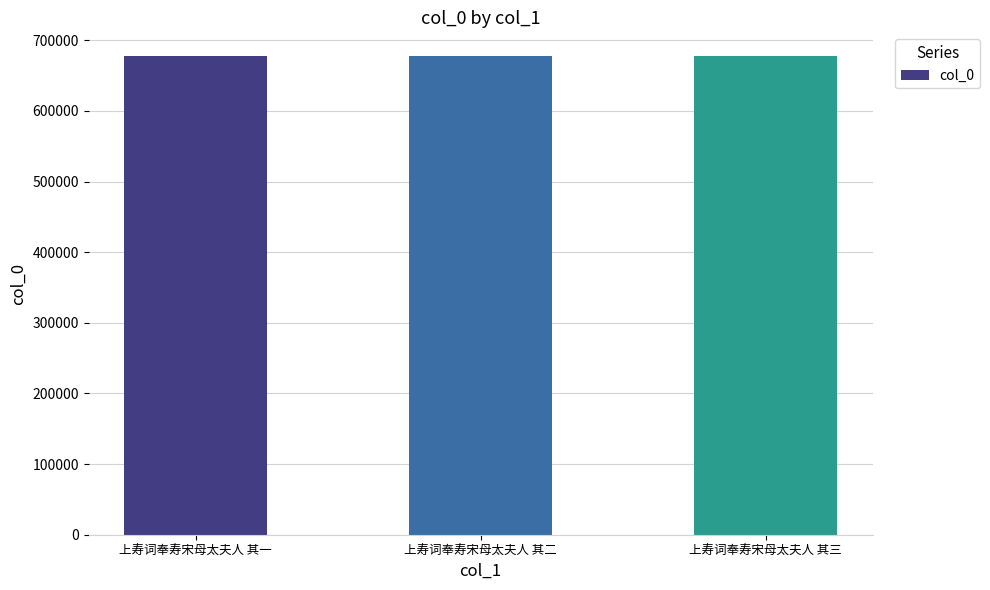

Are the bars grouped side by side (vs. stacked)?

No